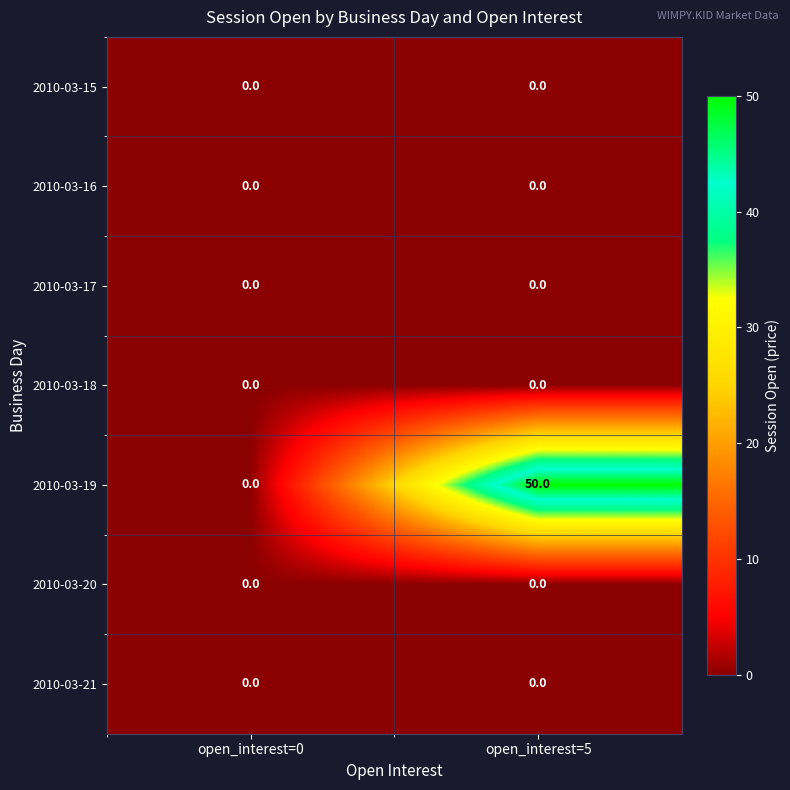

Between open_interest=0 and open_interest=5, which series saw the biggest shift?

2010-03-19